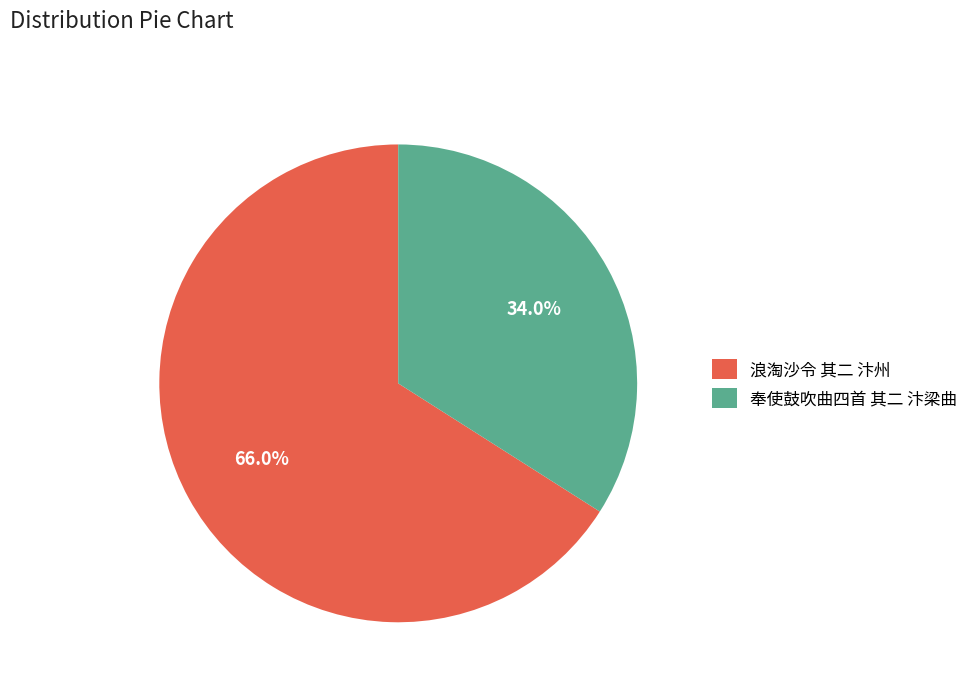

What is the largest slice in the pie chart?

浪淘沙令 其二 汴州